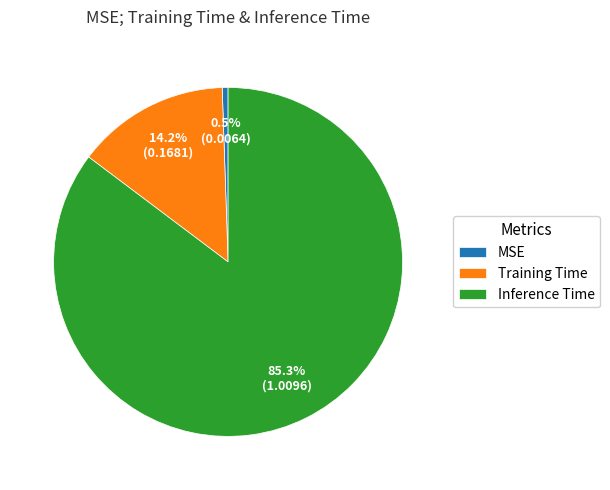

What is the smallest slice in the pie chart?

MSE